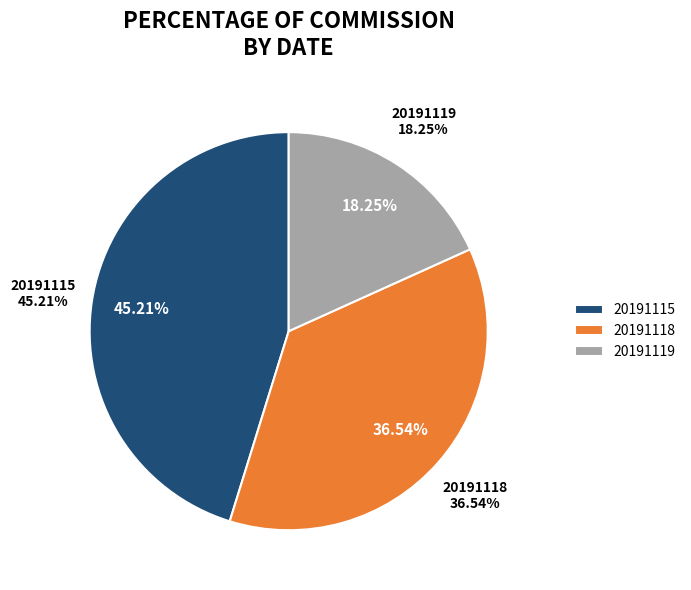

How many segments does this pie chart have?

3